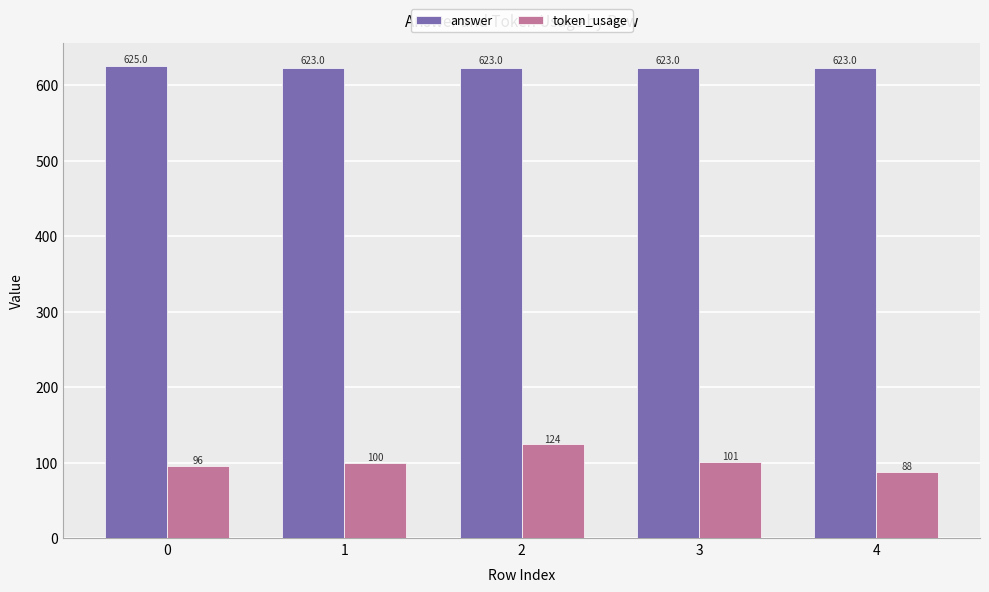

Read the answer value at 2.

623